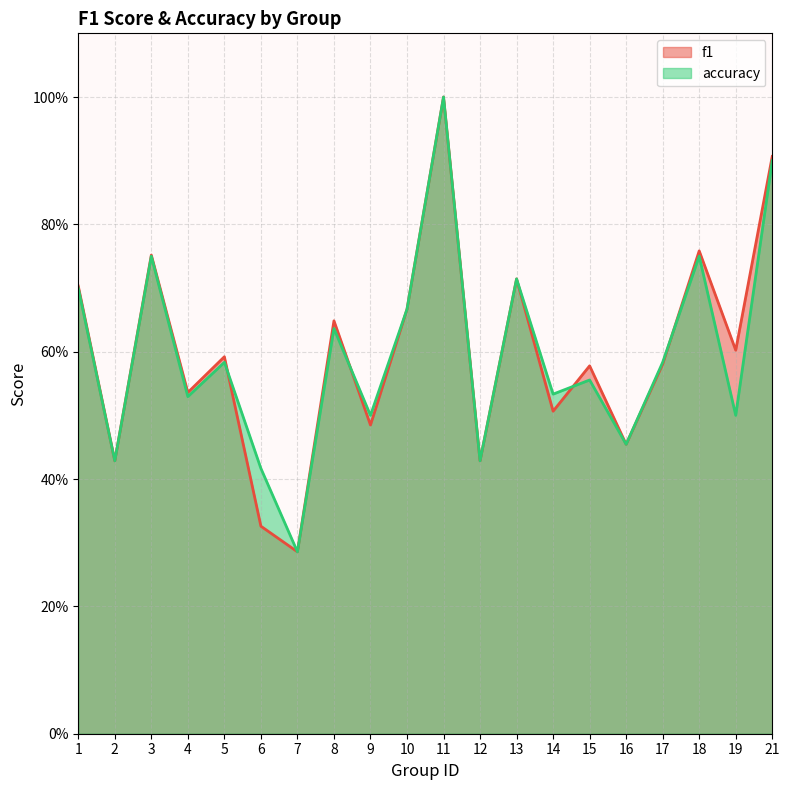

Reading left to right, list all the values displayed in this chart.

f1: 1=0.7	2=0.4	3=0.8	4=0.5	5=0.6	6=0.3	7=0.3	8=0.6	9=0.5	10=0.7	11=1.0	12=0.4	13=0.7	14=0.5	15=0.6	16=0.5	17=0.6	18=0.8	19=0.6	21=0.9
accuracy: 1=0.7	2=0.4	3=0.8	4=0.5	5=0.6	6=0.4	7=0.3	8=0.6	9=0.5	10=0.7	11=1.0	12=0.4	13=0.7	14=0.5	15=0.6	16=0.5	17=0.6	18=0.8	19=0.5	21=0.9